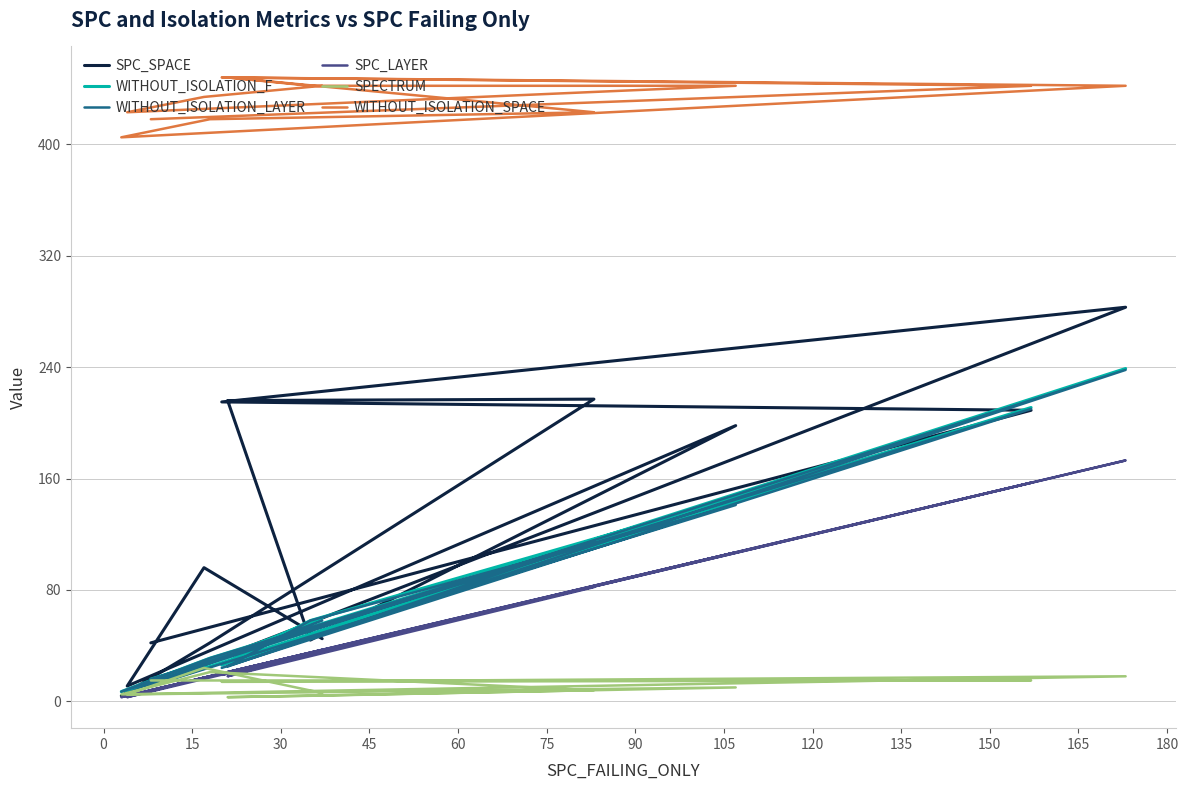

How many intersections are there between SPC_SPACE and WITHOUT_ISOLATION_LAYER?

7